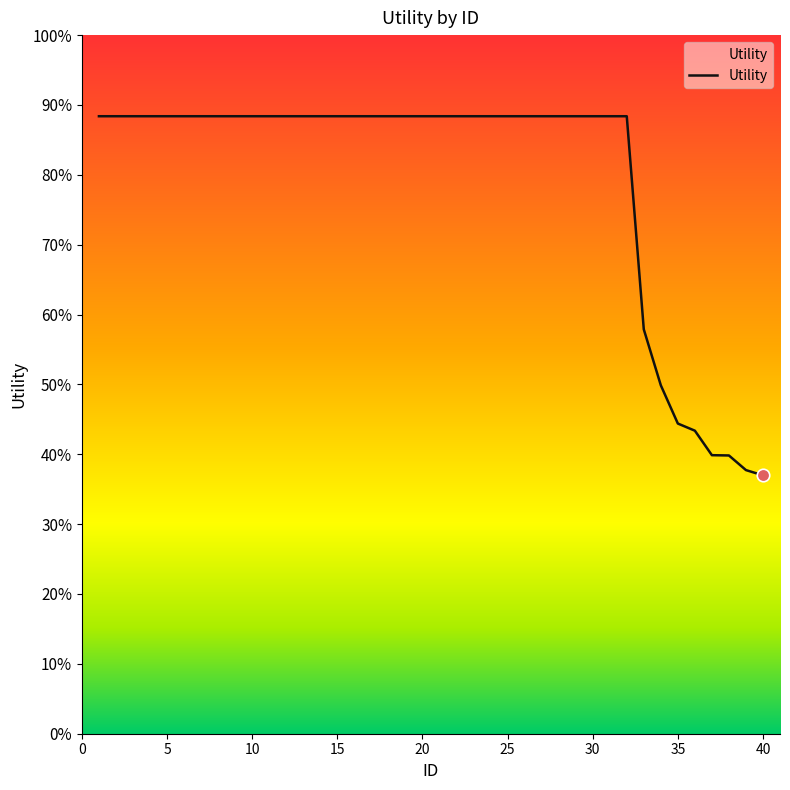

Is this an area chart (filled region under the line)?

Yes